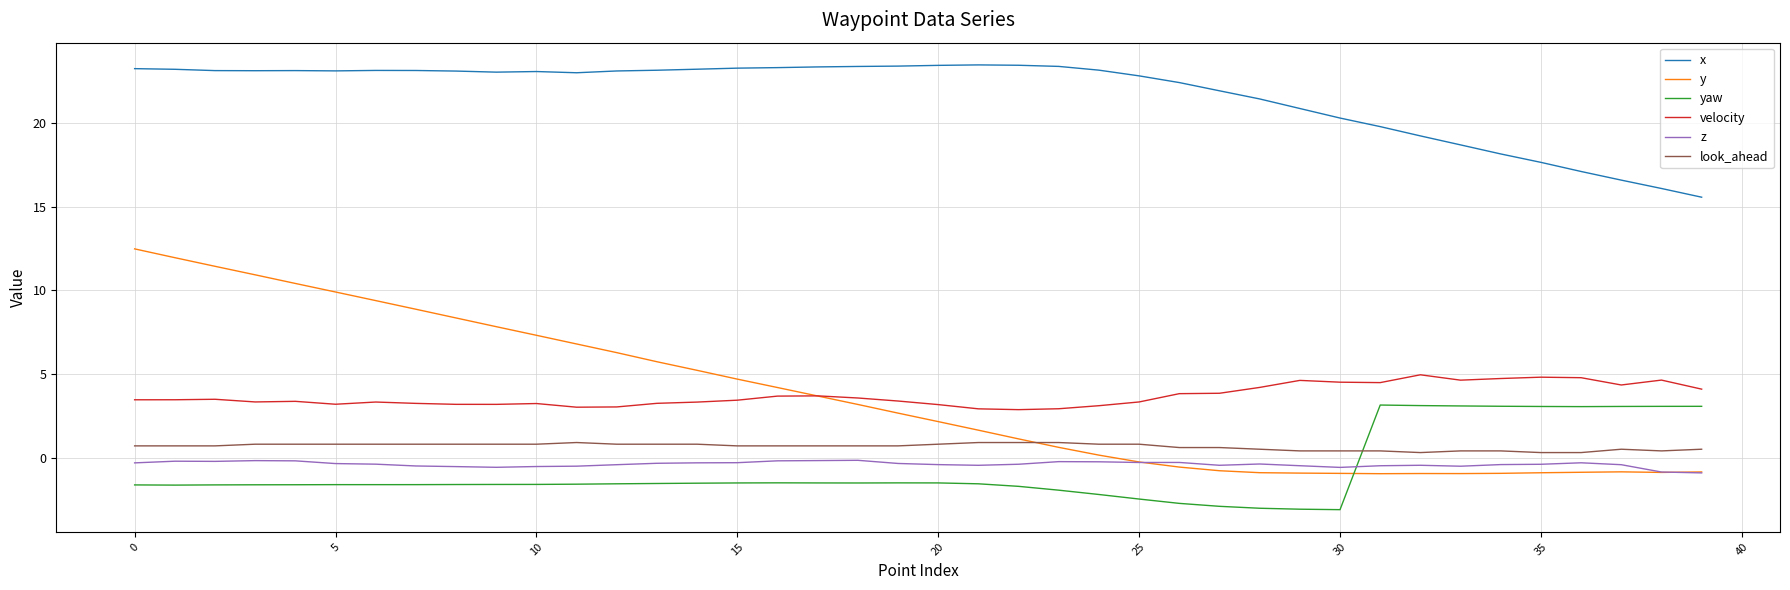

What are all the series names shown in the legend?

x, y, yaw, velocity, z, look_ahead